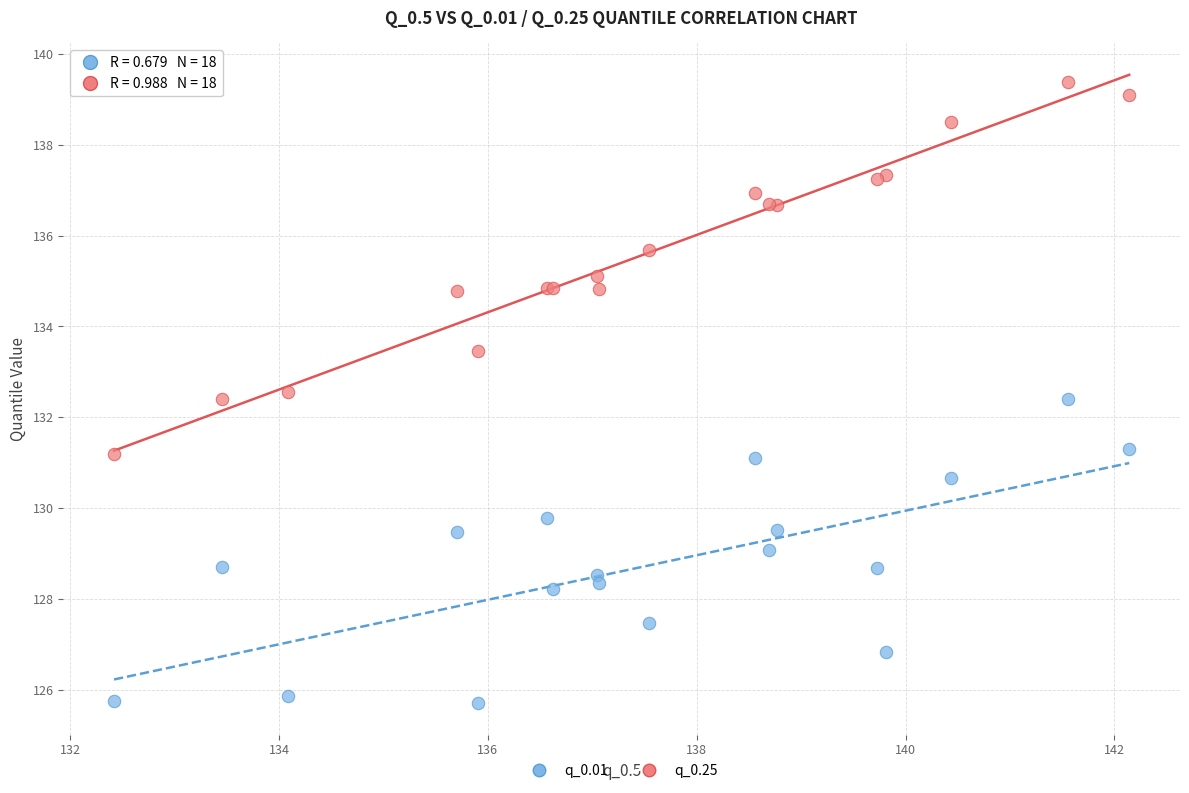

What is the X range (max minus min) for the scatter plot?

9.7